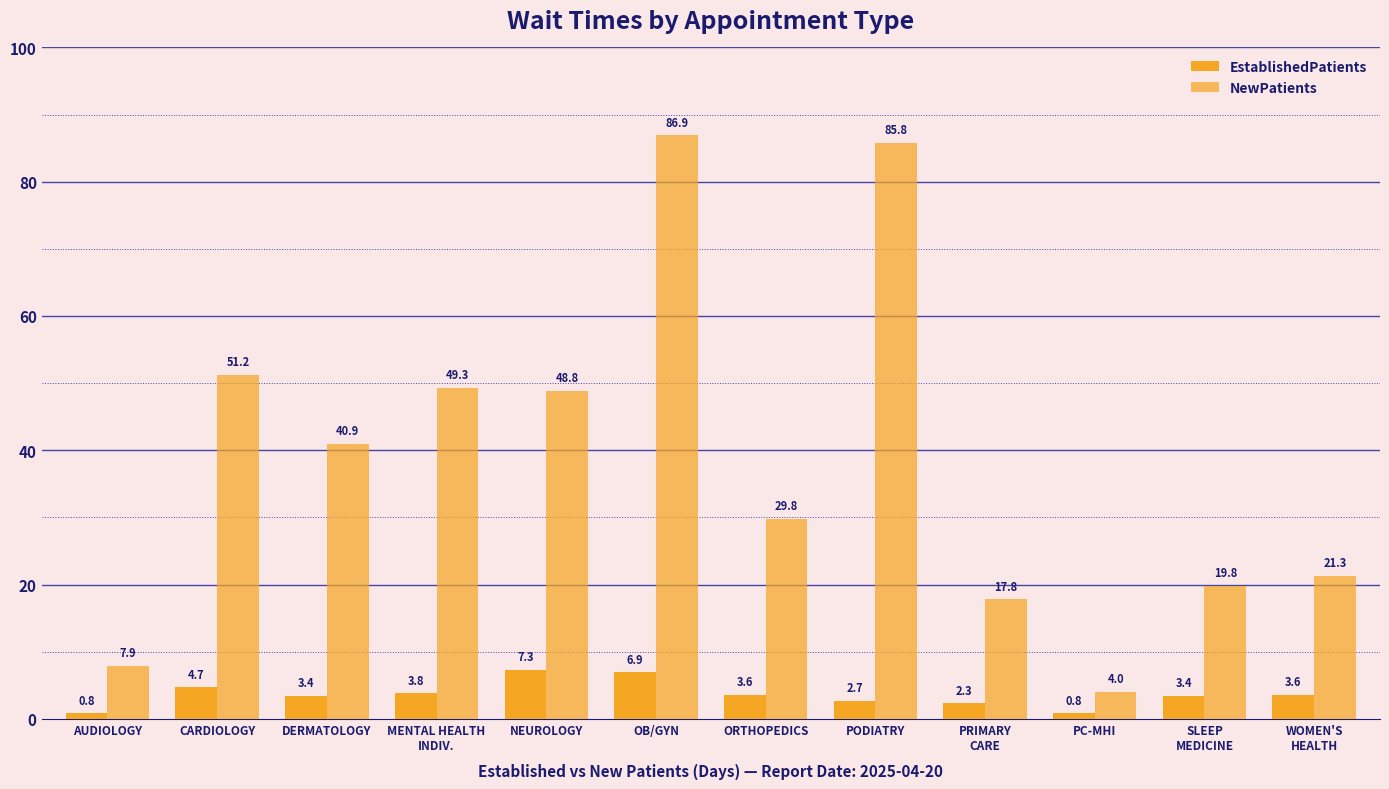

Read the NewPatients value at AUDIOLOGY.

7.9